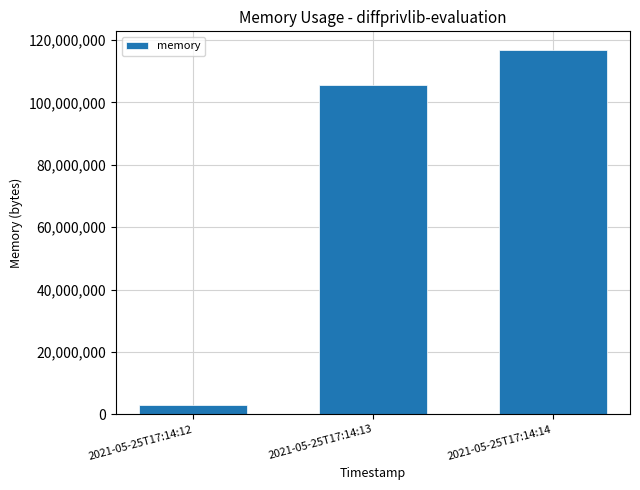

Is it true that the value at 2021-05-25T17:14:12 is 3117056?

True